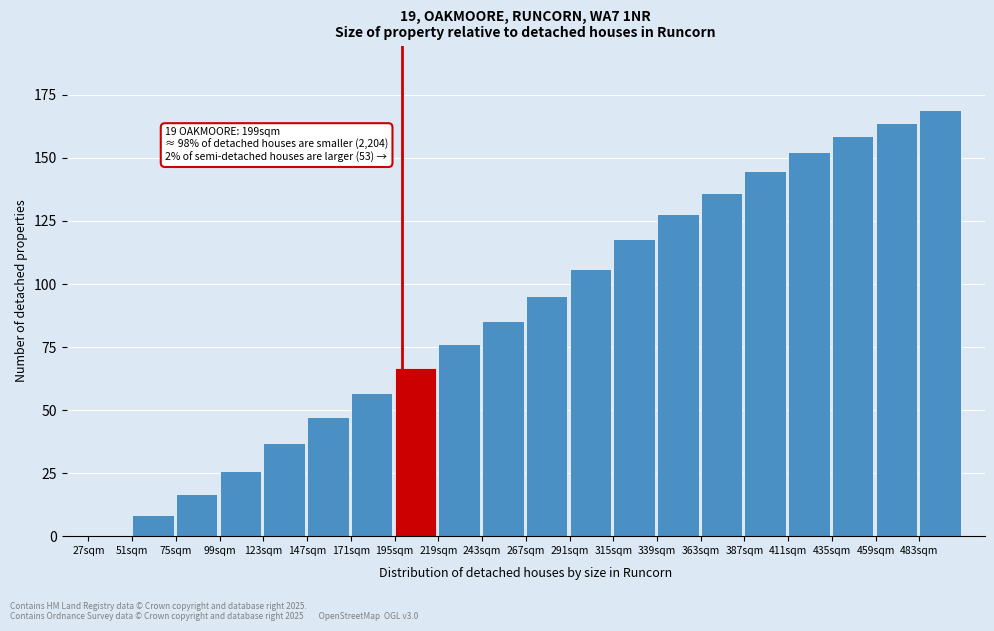

Reading left to right, what are all the values shown in this chart?

27sqm=0.0	51sqm=8.2	75sqm=16.8	99sqm=26.0	123sqm=37.0	147sqm=47.2	171sqm=56.6	195sqm=66.6	219sqm=76.2	243sqm=85.4	267sqm=95.2	291sqm=106.0	315sqm=118.0	339sqm=127.8	363sqm=136.0	387sqm=144.8	411sqm=152.2	435sqm=158.8	459sqm=163.8	483sqm=169.2